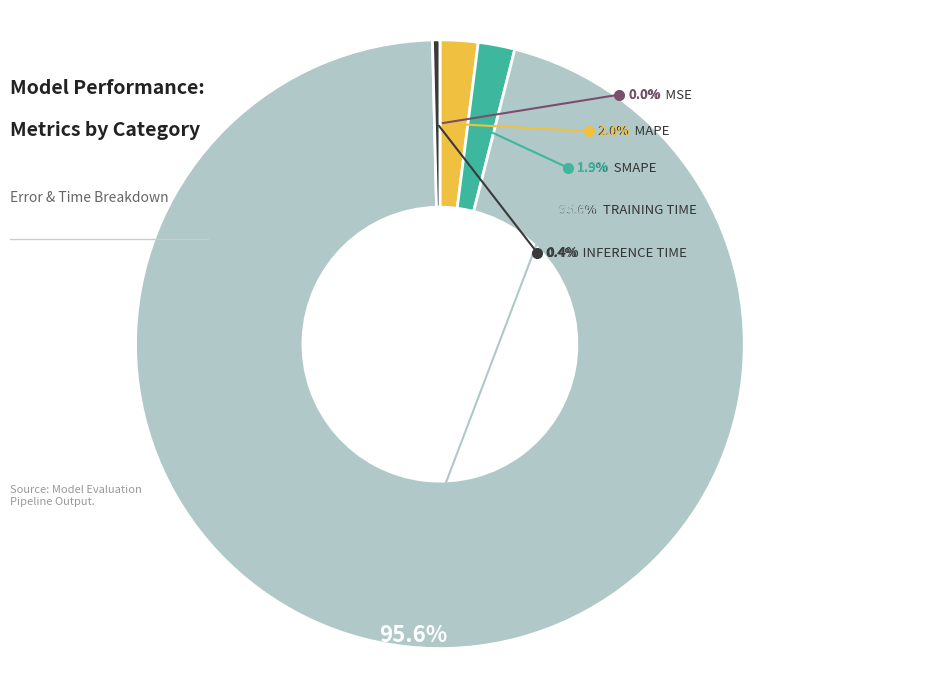

To the nearest percent, what is the difference between the largest and smallest slice percentages?

96%